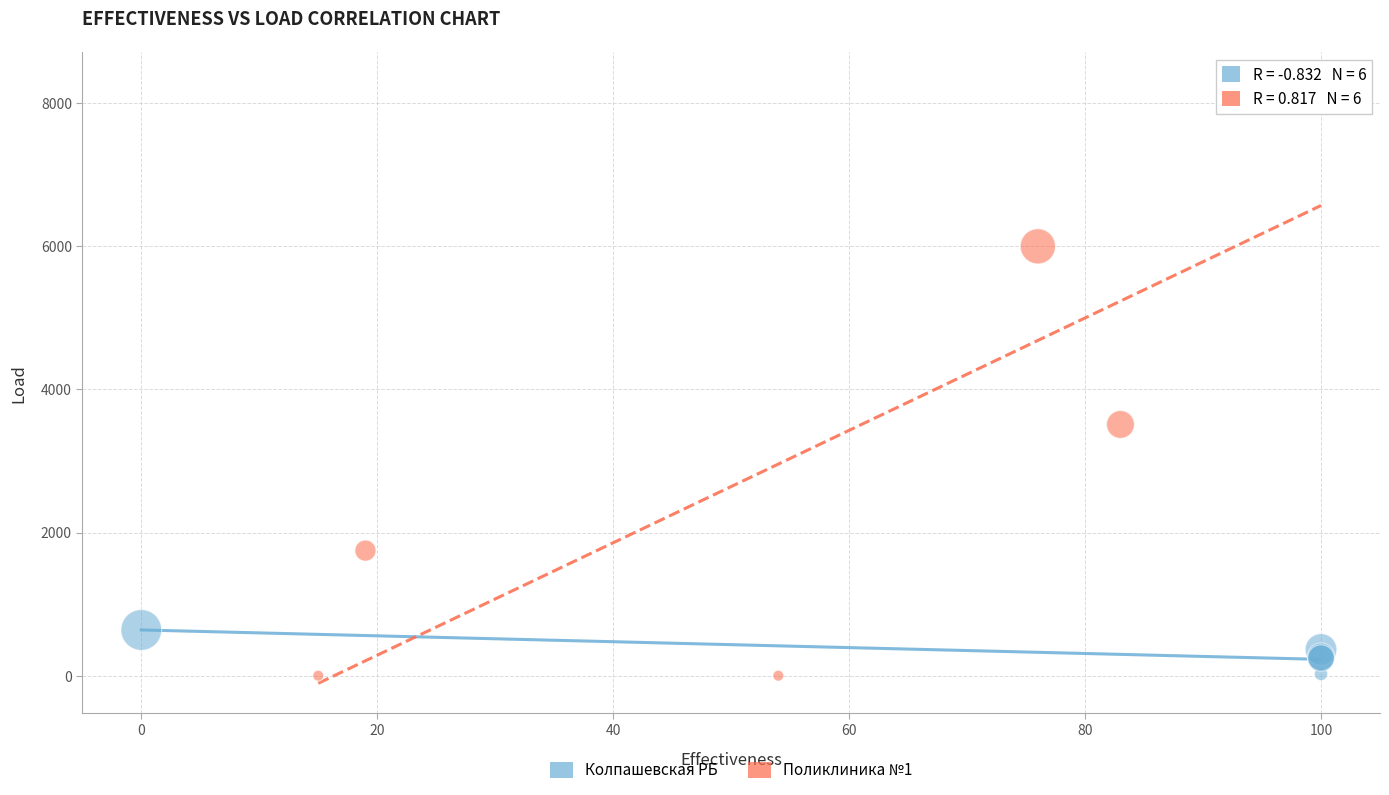

Which series has the largest Y range (max minus min)?

Поликлиника №1